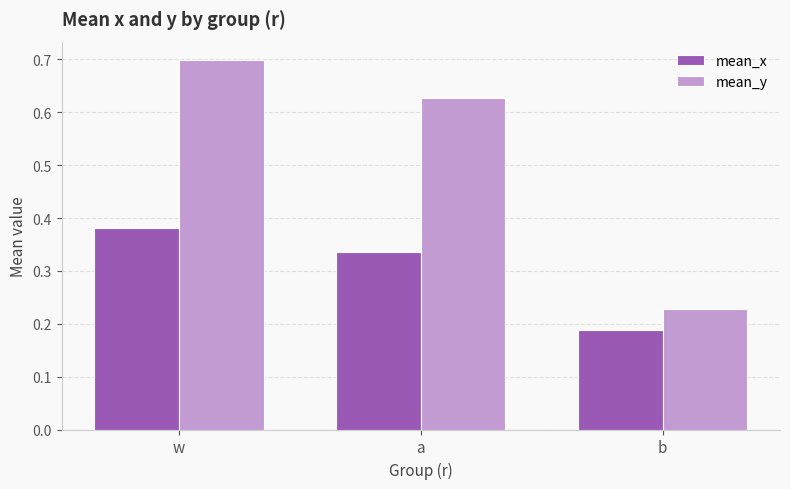

What position from the right is w?

3